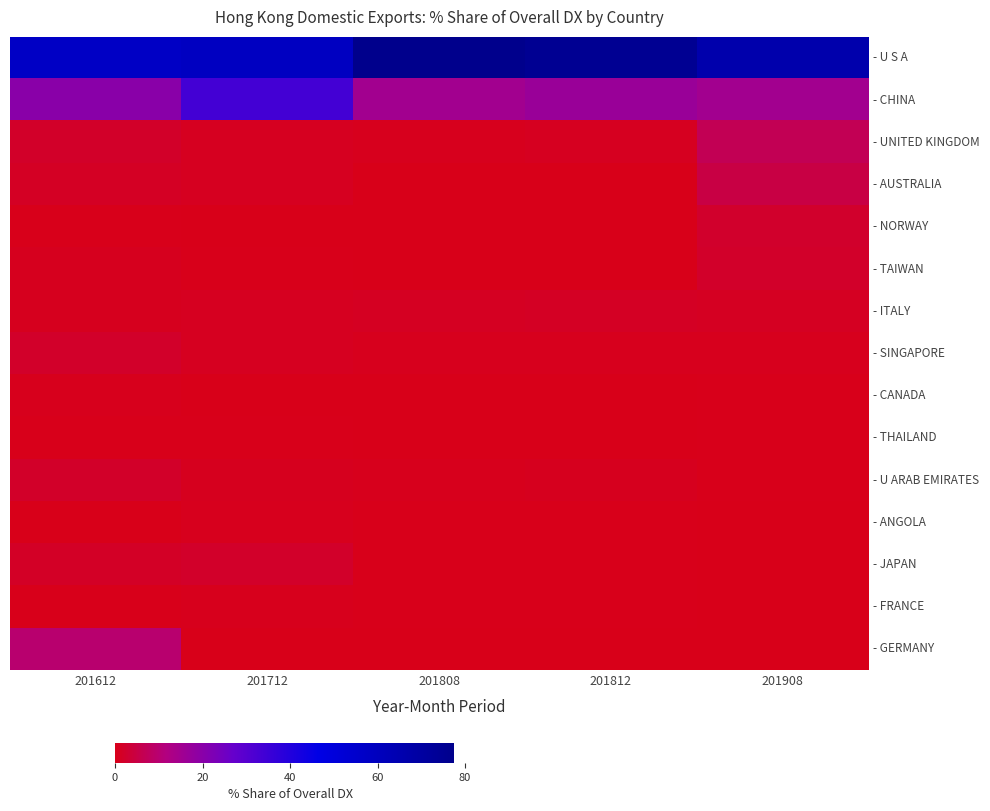

At how many categories does at least one series exceed 74?

2